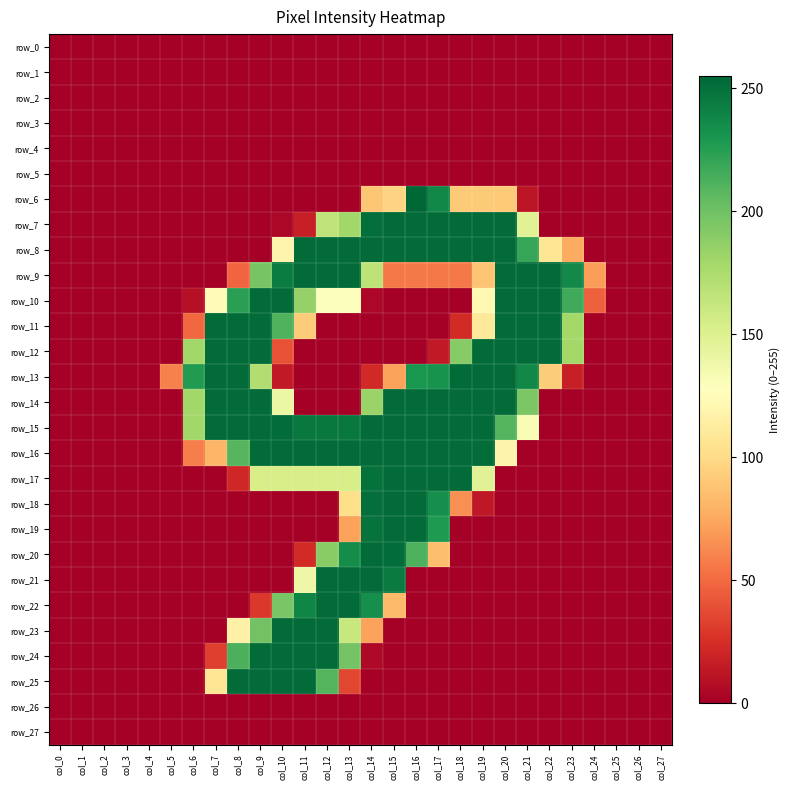

What is the total value across all series at col_9?

2776